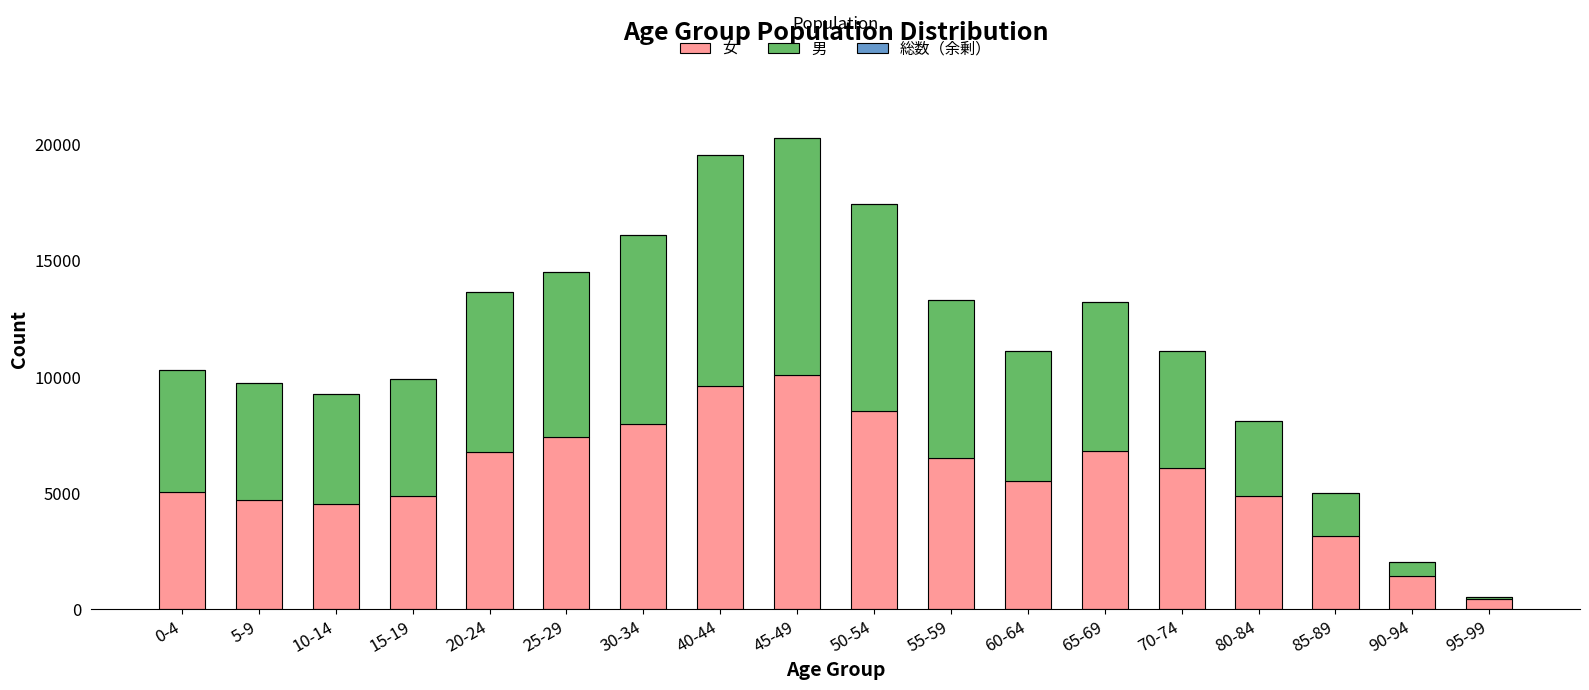

At which label does 女 reach its minimum?

95-99